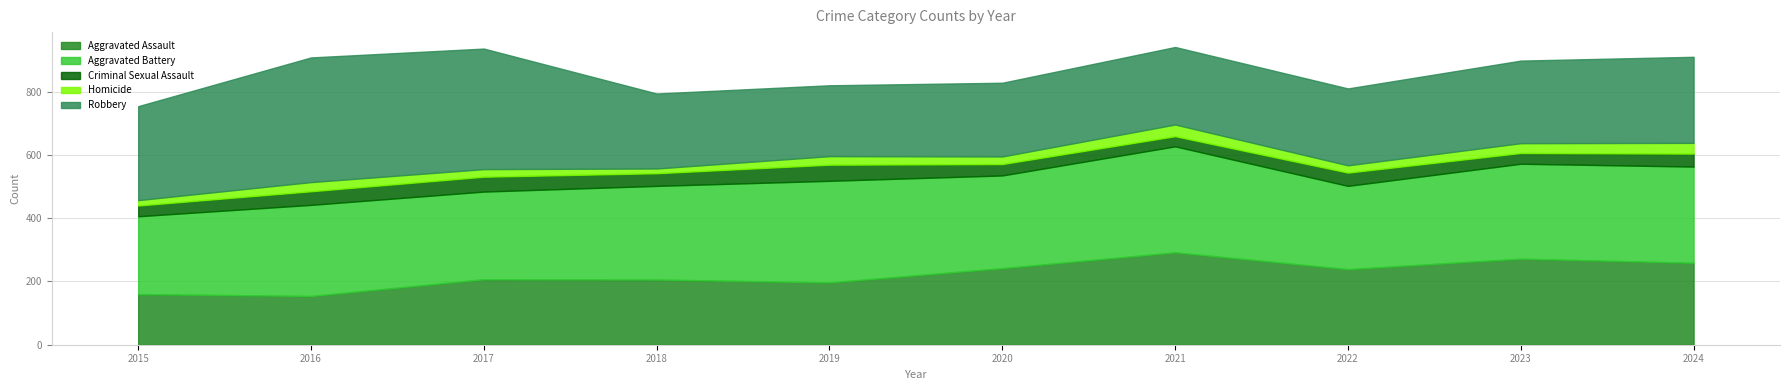

Read the Aggravated Assault value at 2019.

197